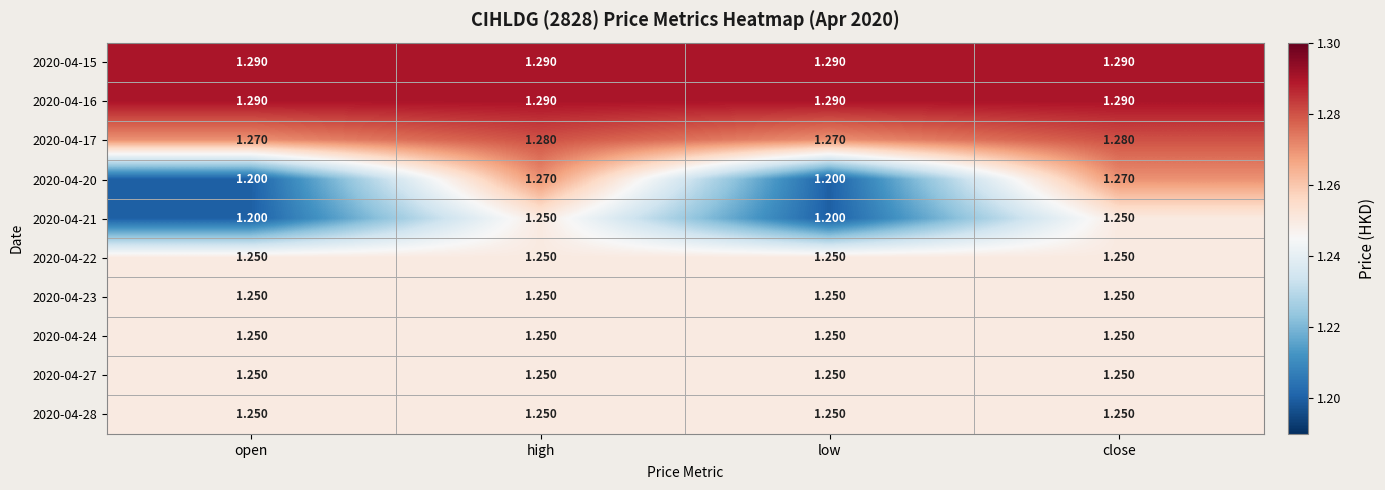

Is the value of 2020-04-28 at low greater than the value of 2020-04-17 at open?

No